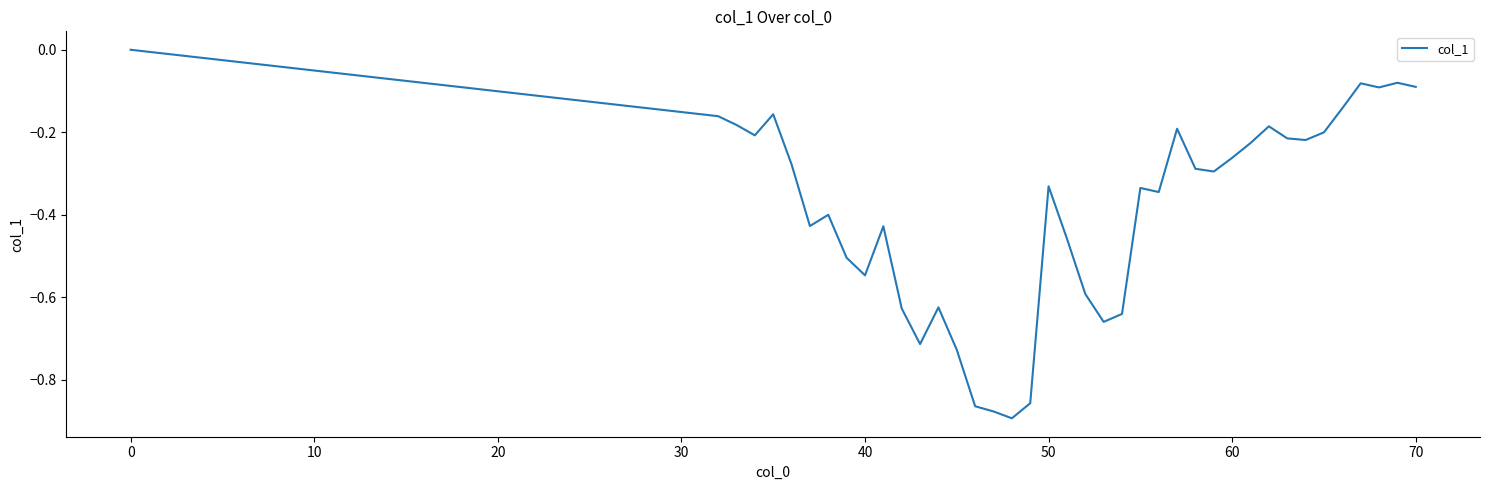

Is it true that the value at 0 is -0.6?

False